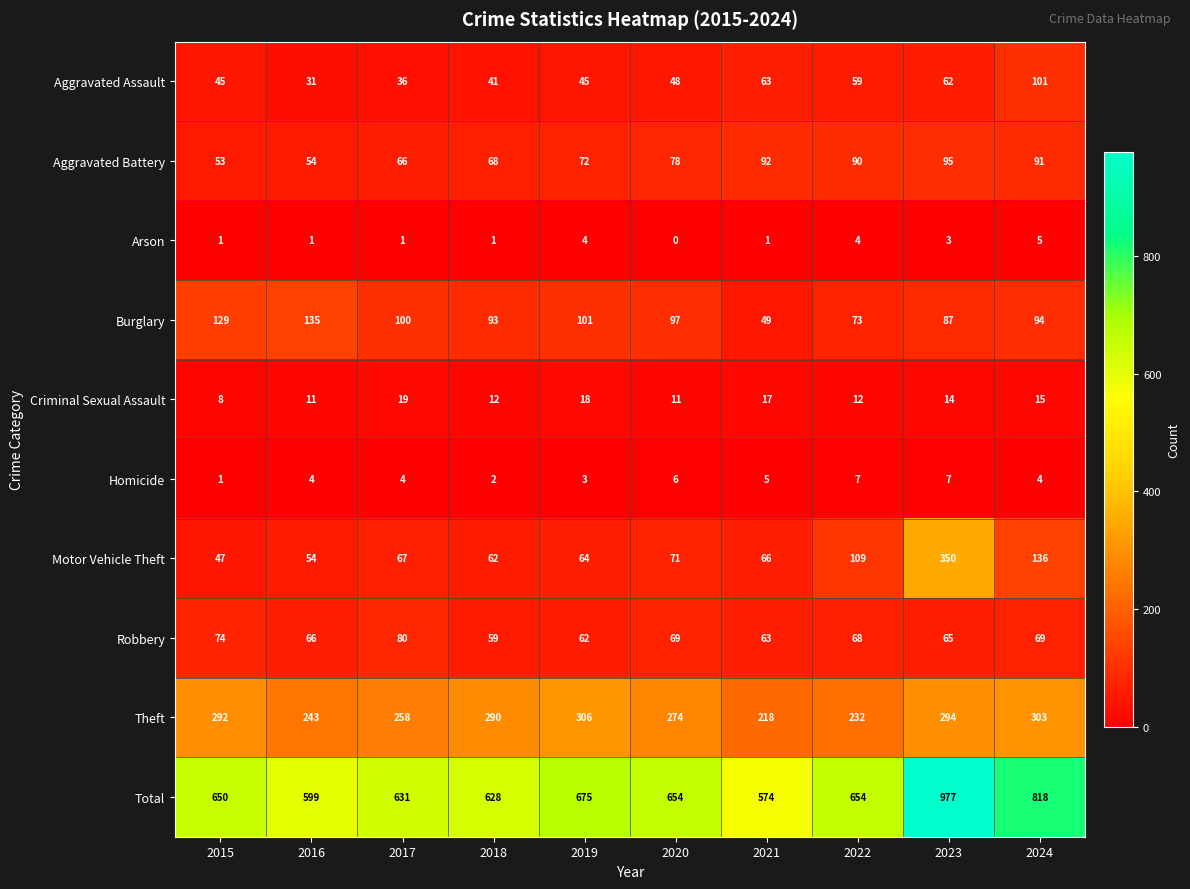

Between 2019 and 2021, which series saw the biggest shift?

Total